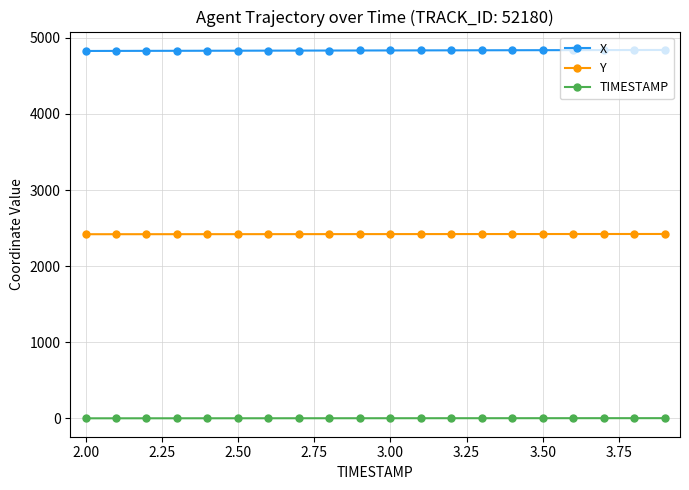

True or false: TIMESTAMP and X intersect in this chart.

False